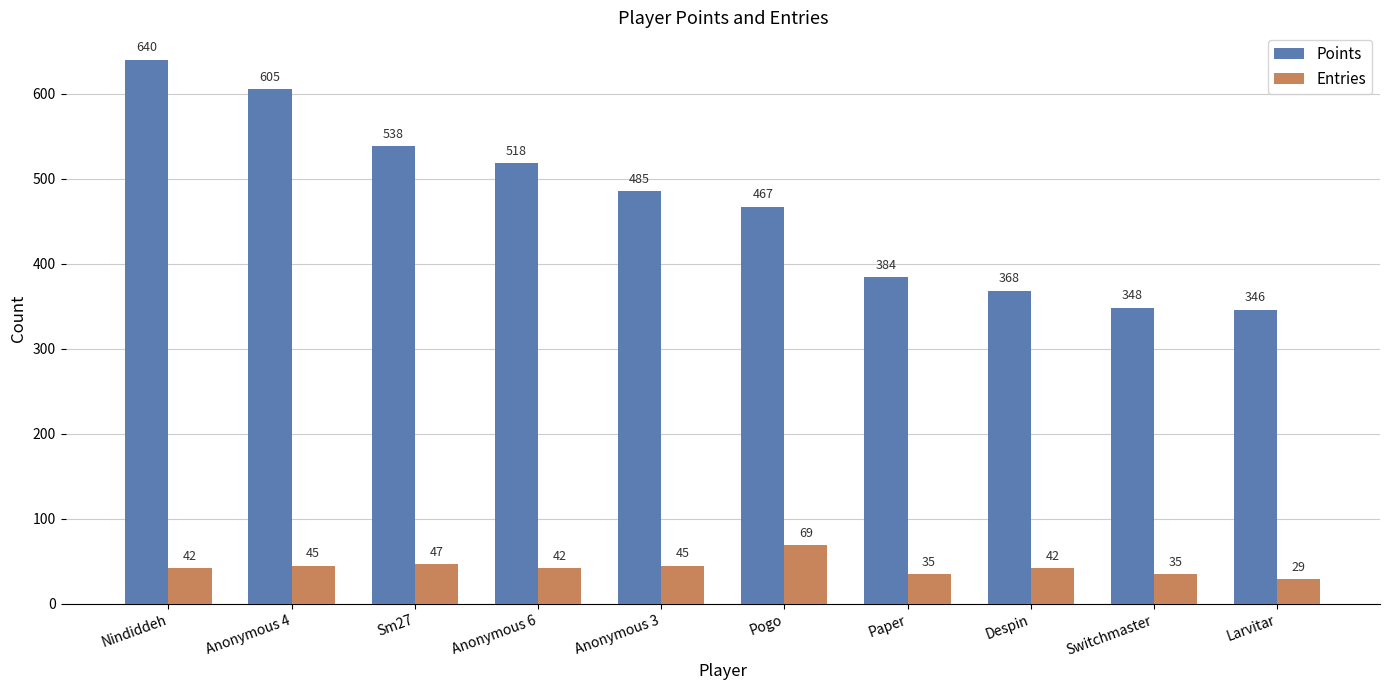

How many bars are there in each group?

2